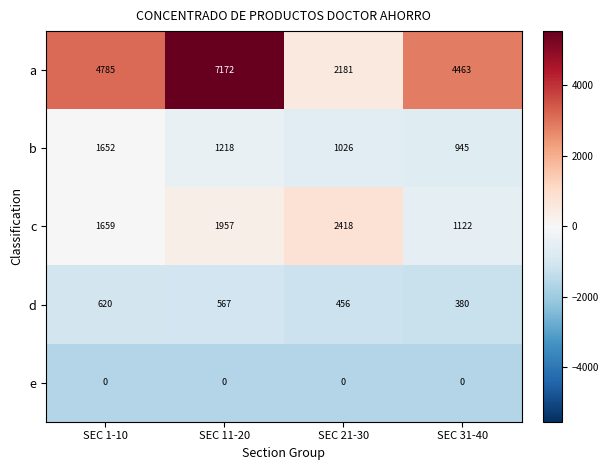

The a series shows 4463 at SEC 31-40. True or false?

True